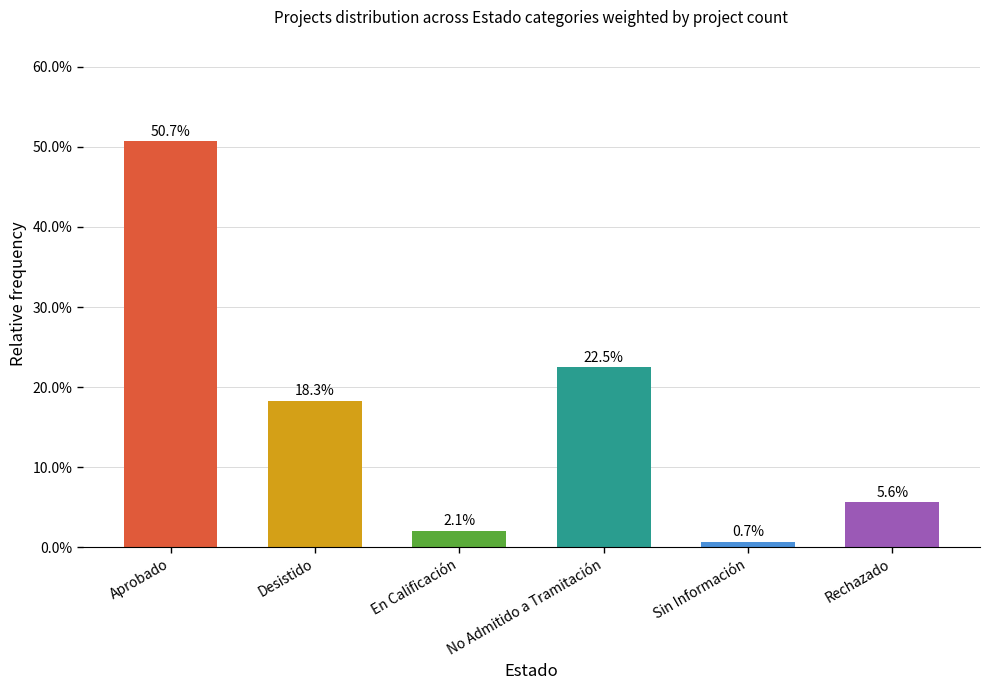

What is the difference between the maximum and minimum values?

0.5